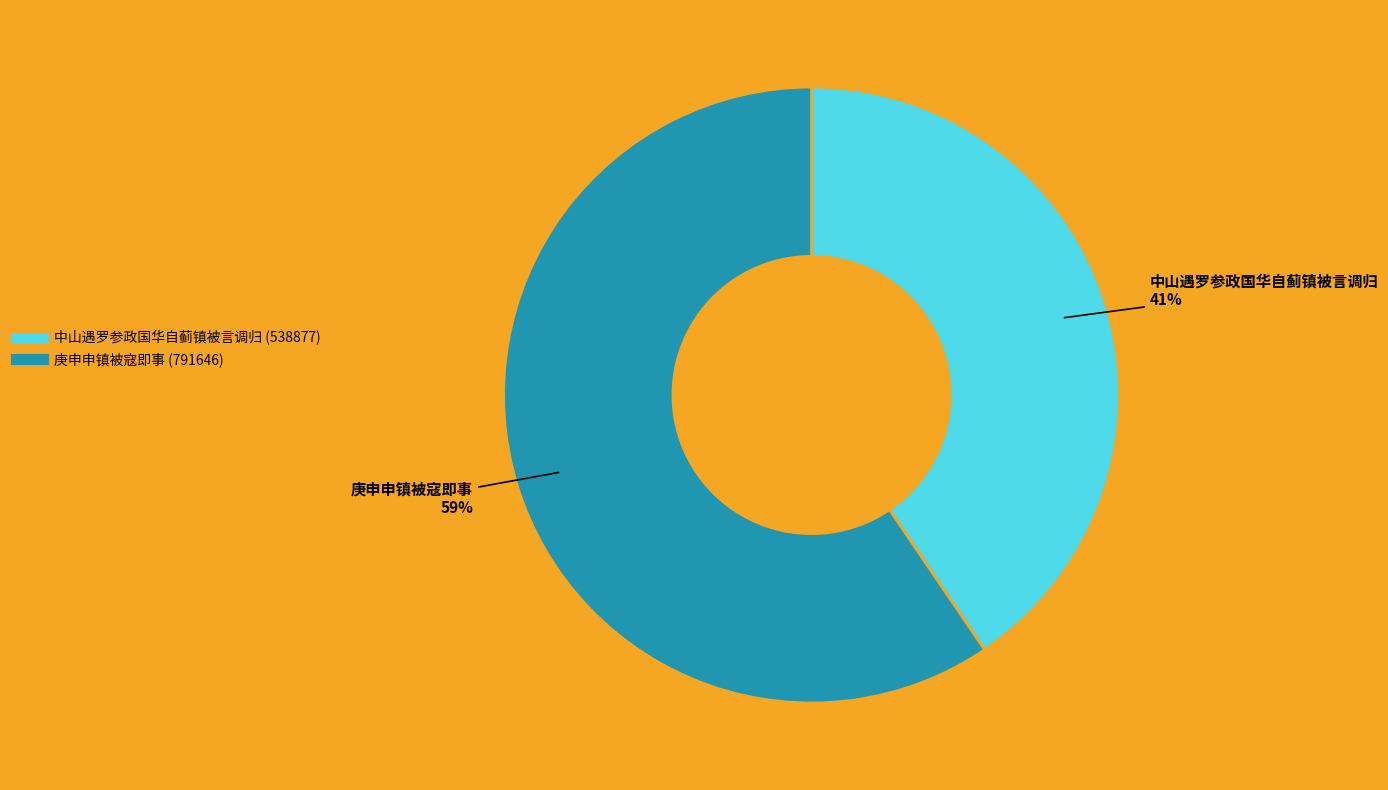

The 中山遇罗参政国华自蓟镇被言调归 slice represents 41% of the pie. True or false?

True